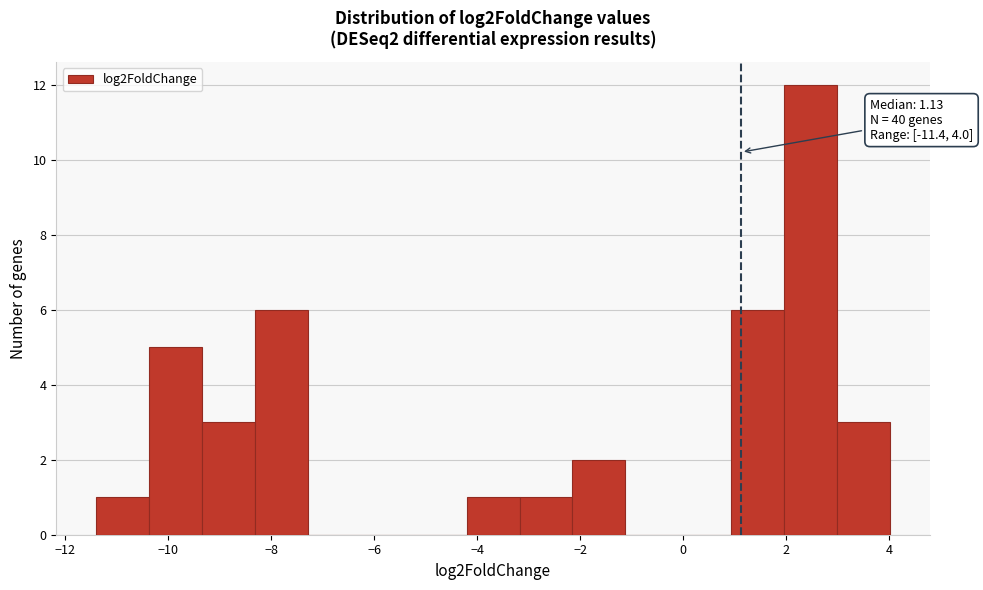

Which range on the x-axis has the tallest bar?

2.0 to 3.0